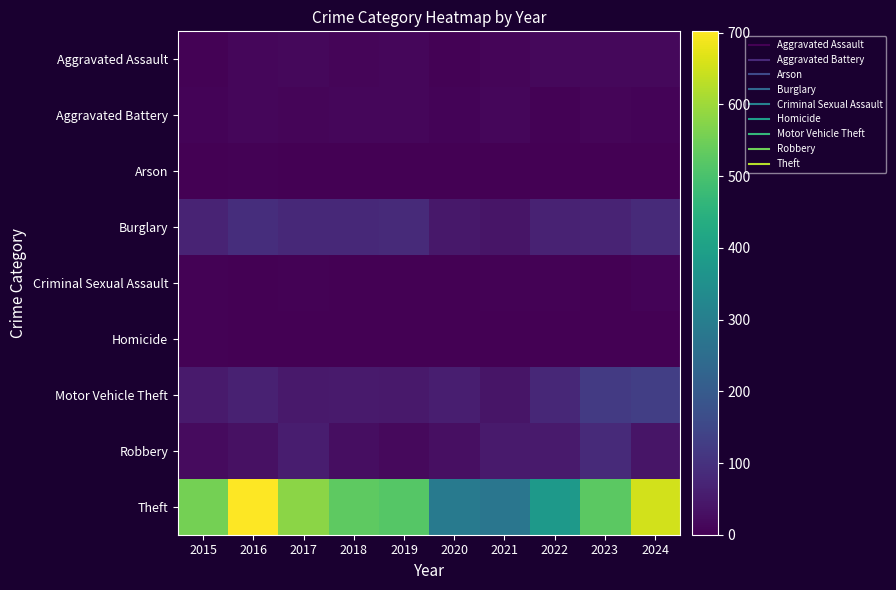

What is the spread (max minus min) of values at 2015?

556